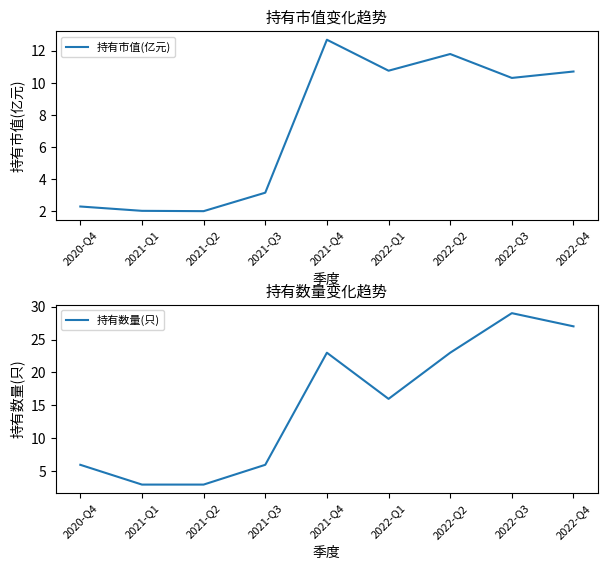

Rank the series by their maximum value, from highest to lowest.

持有数量(只), 持有市值(亿元)